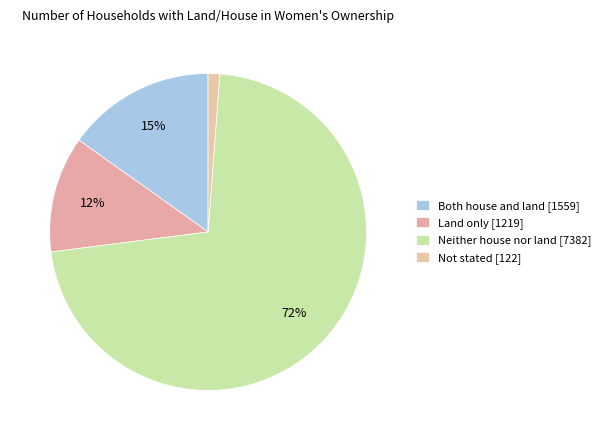

To the nearest percent, what percentage of the pie is Not stated?

1%